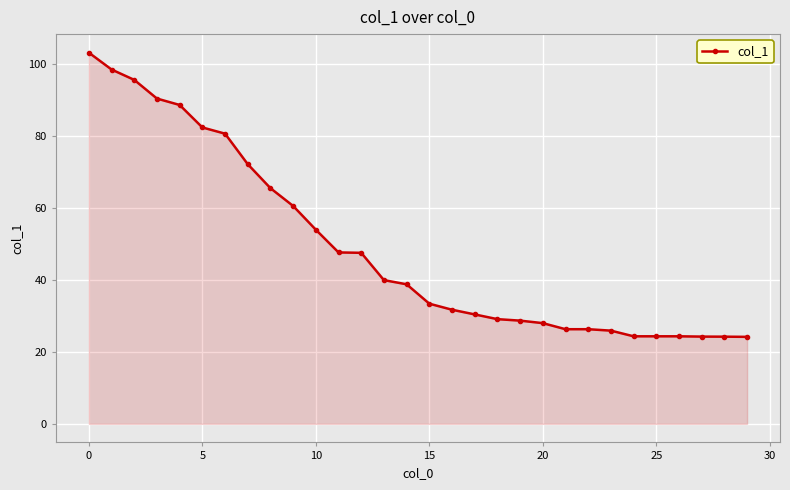

What is the value of the 9th point from the left?

65.4